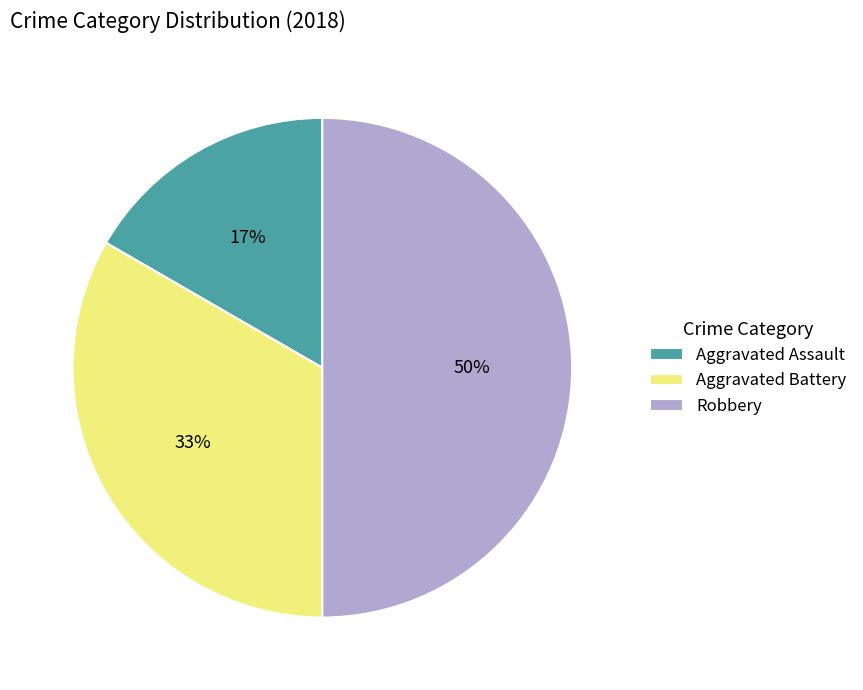

Do Aggravated Assault and Robbery together represent more than half of the pie?

Yes